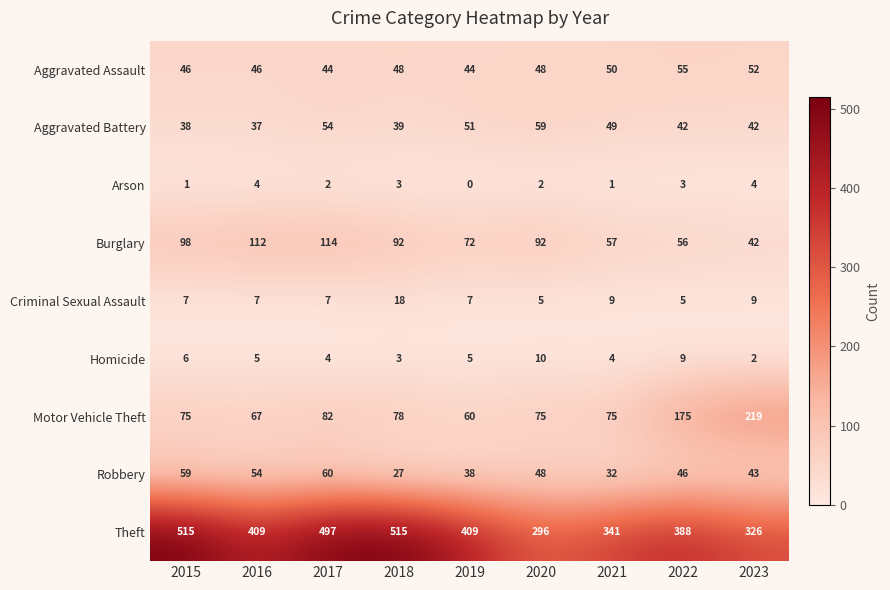

What is the difference between the maximum and second lowest values in the Aggravated Assault series?

11